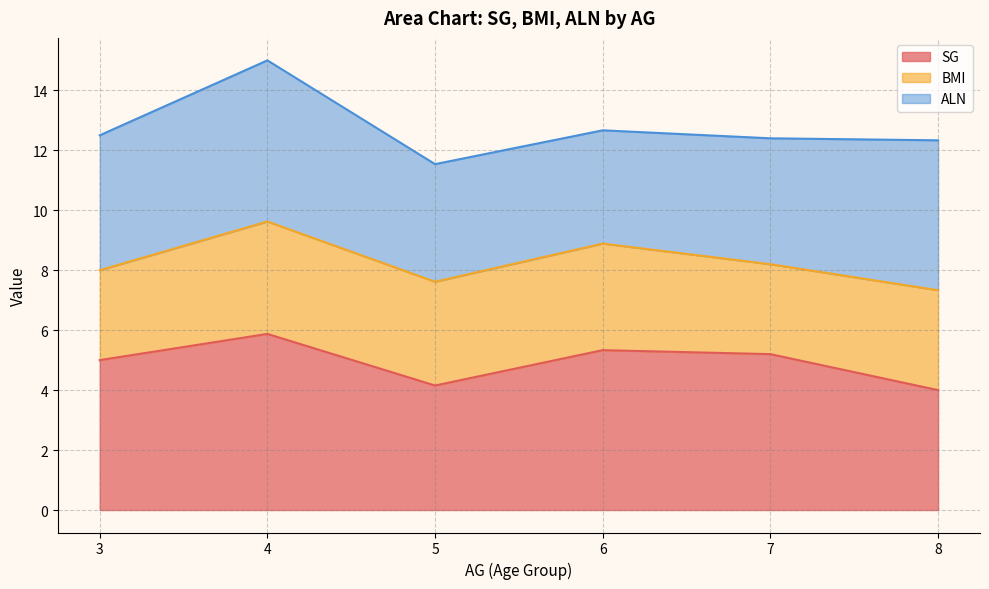

Which series has the largest total across all categories?

SG